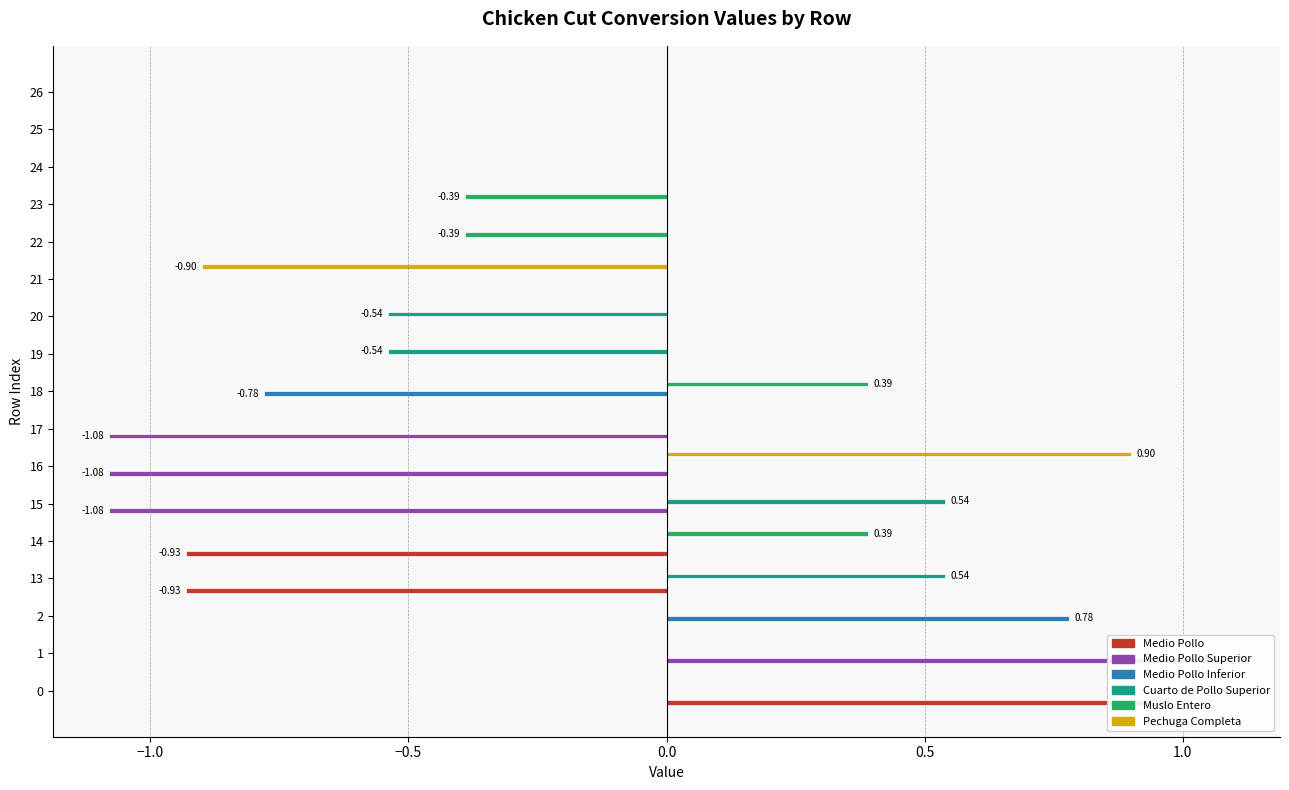

True or false: Medio Pollo has a value of 0.0 at 20.

True